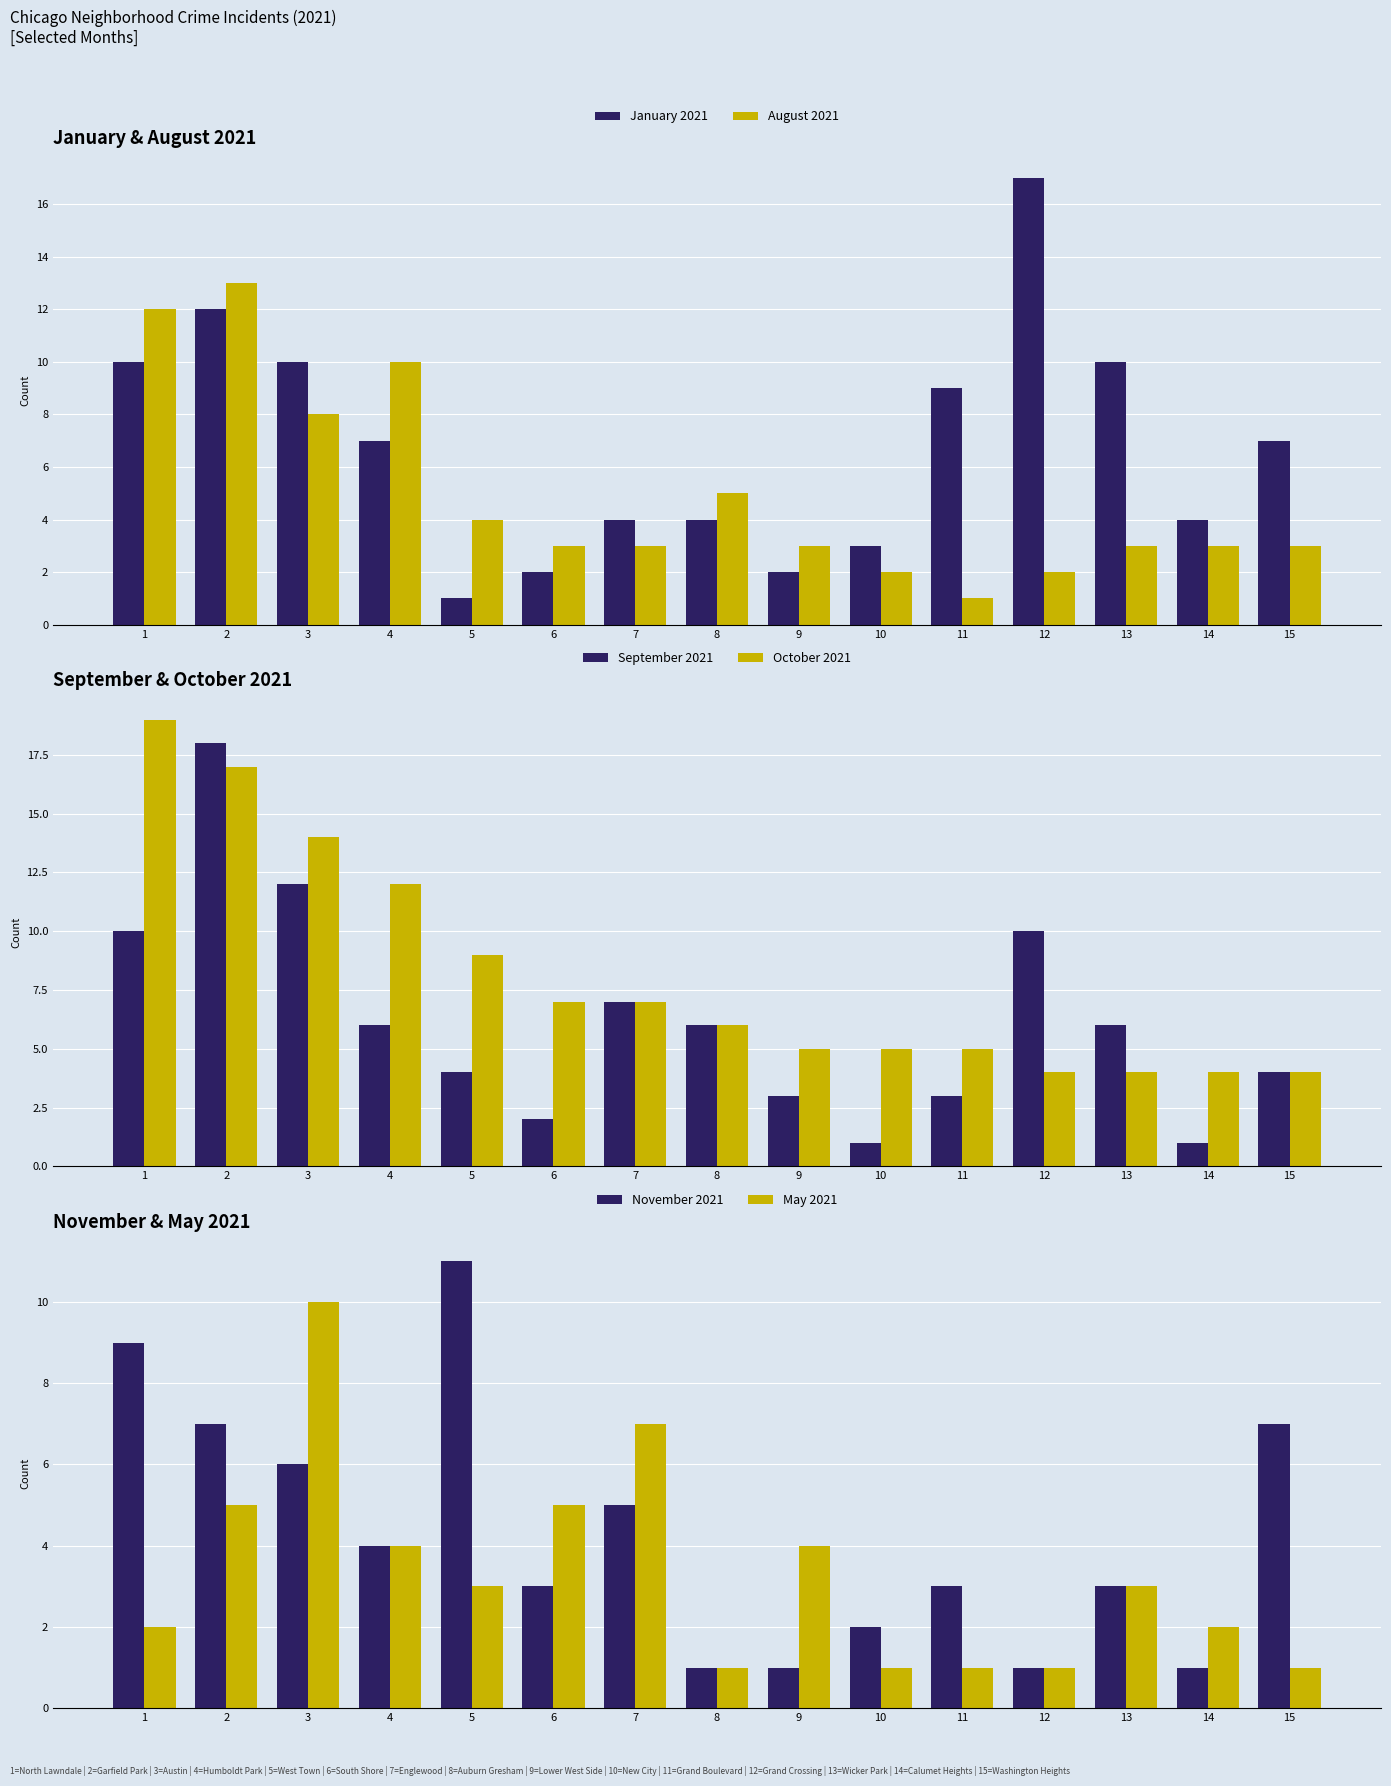

What is the total value across all series at 6?

22